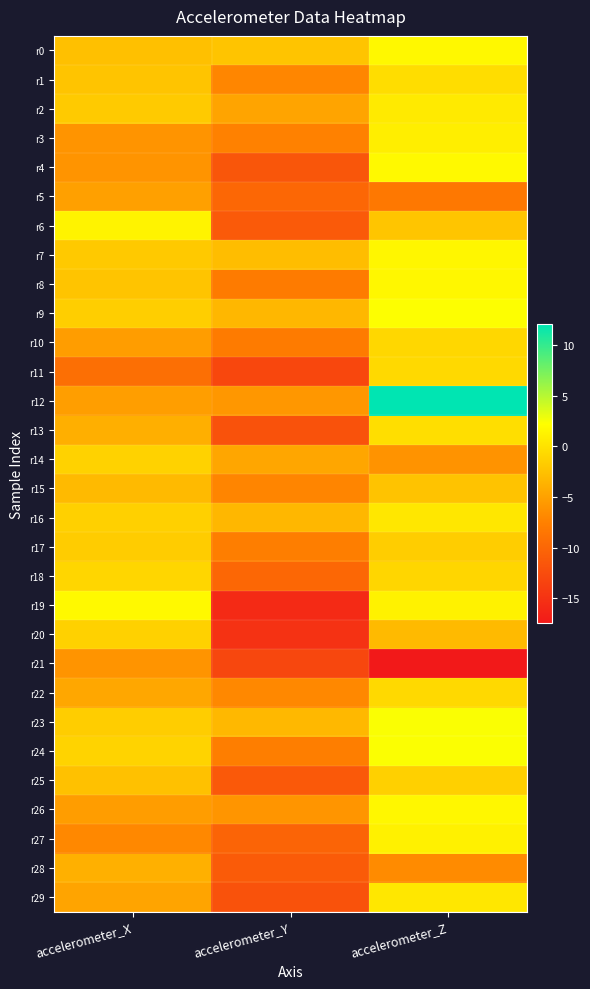

What is the smallest value displayed?

-17.5